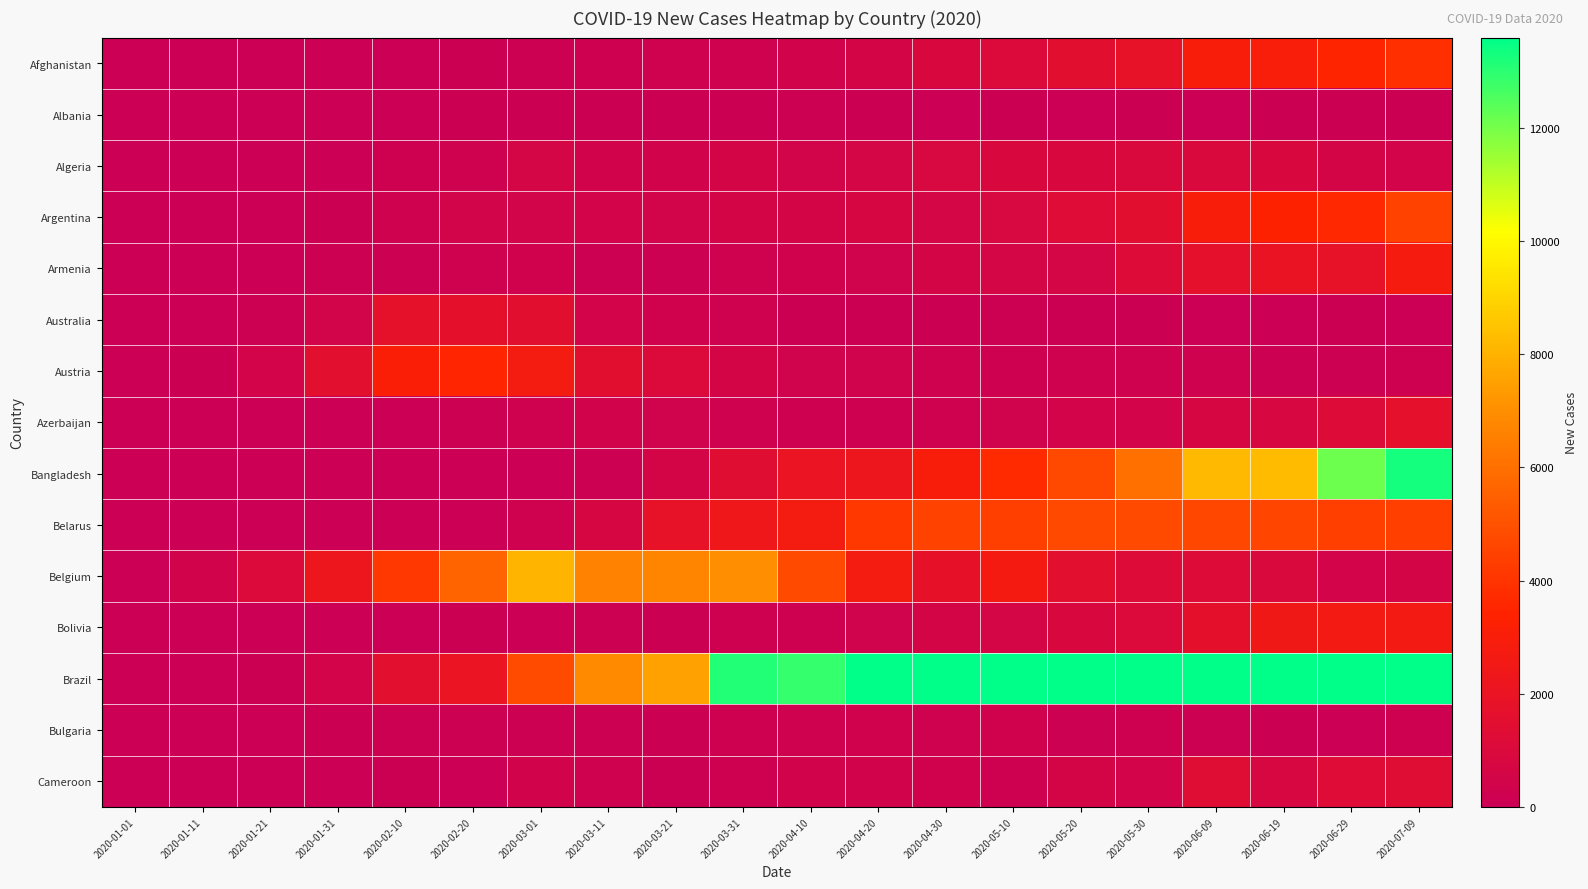

Which label corresponds to the smallest value in the chart?

2020-01-01